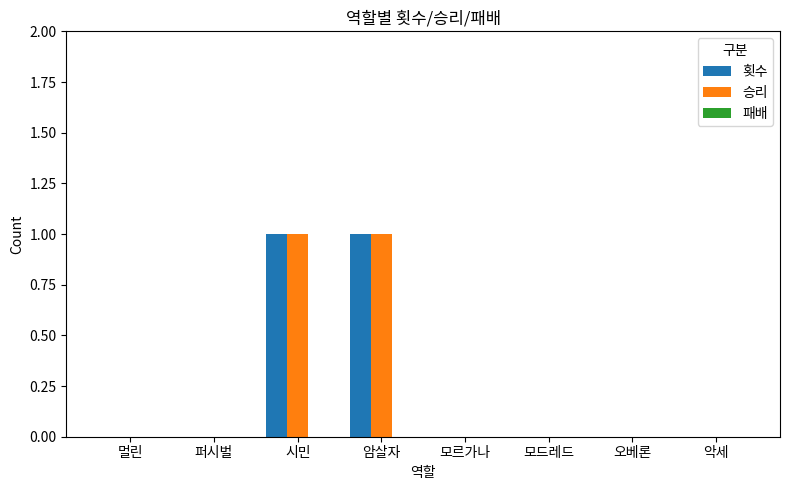

Does the chart contain stacked bars?

No